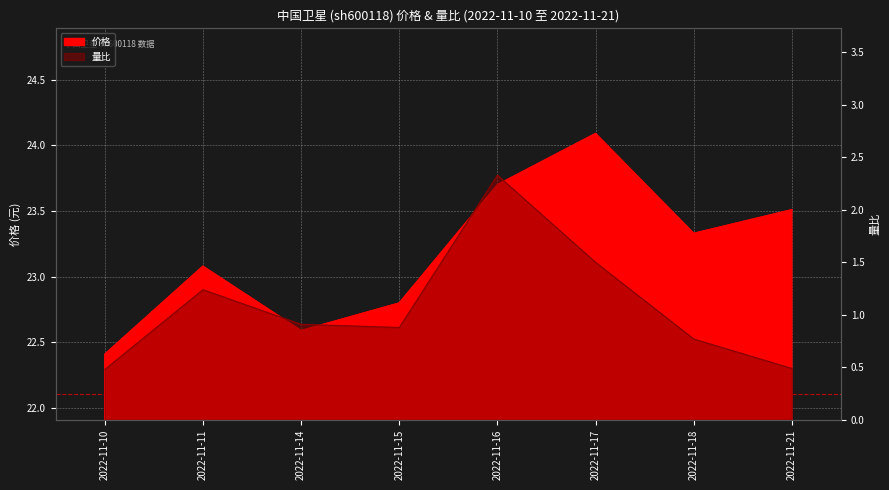

What is the maximum value for 价格?

24.1